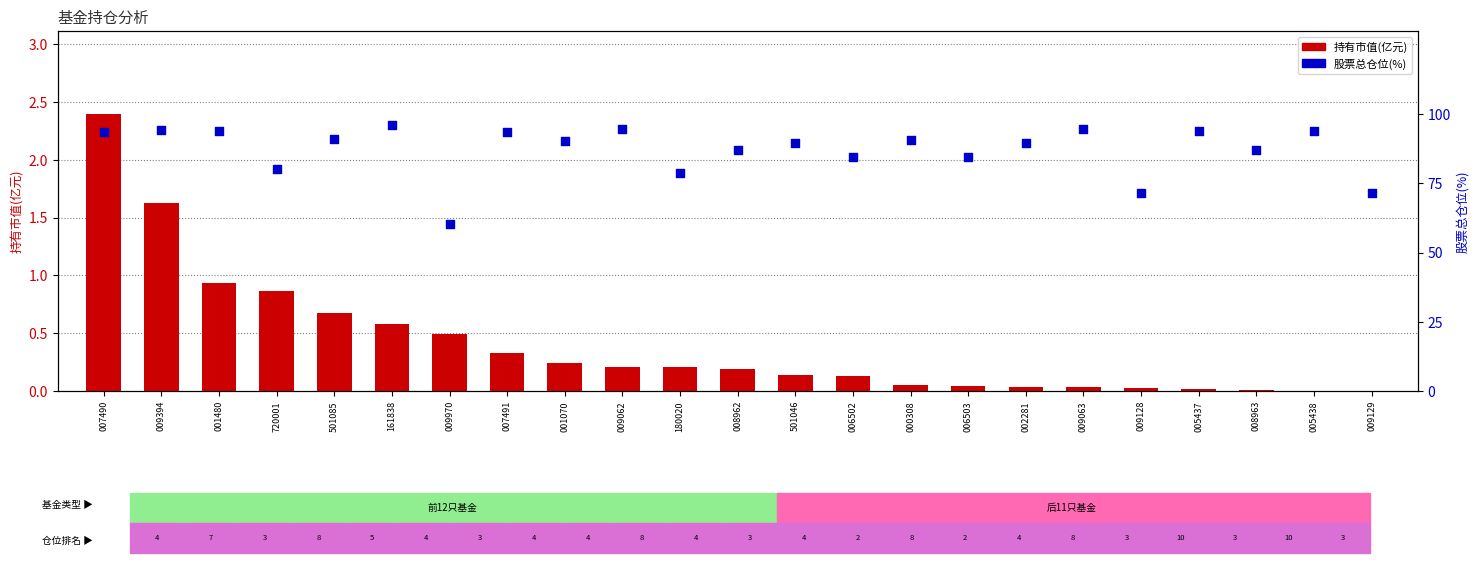

Which series has the widest spread of Y values?

股票总仓位(%)